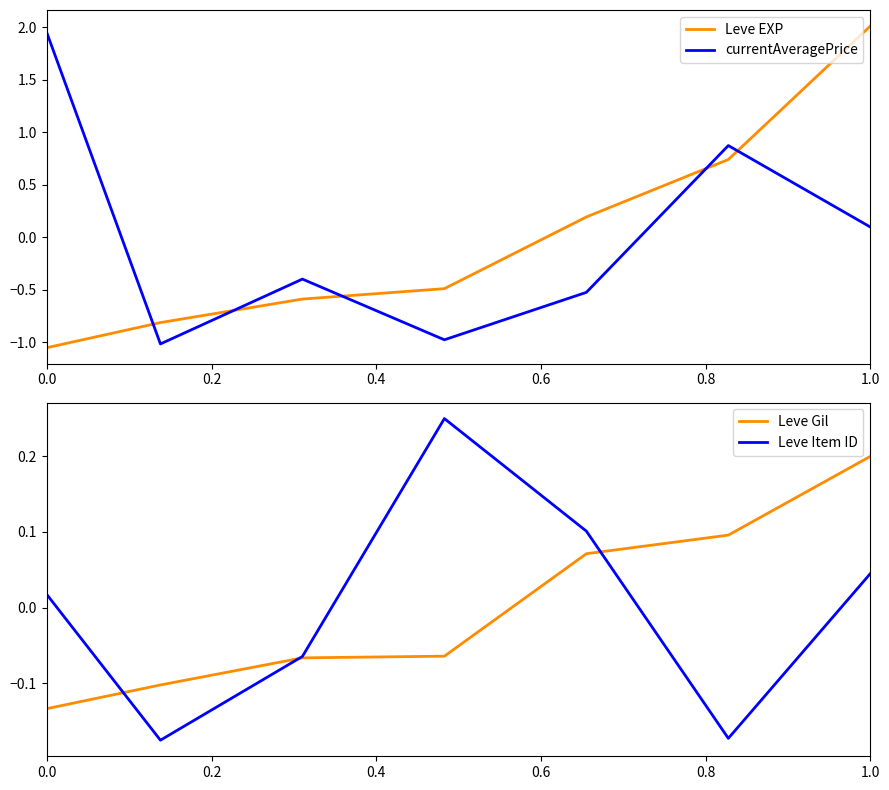

What is the difference between the second highest and second lowest values in the currentAveragePrice series?

1.9